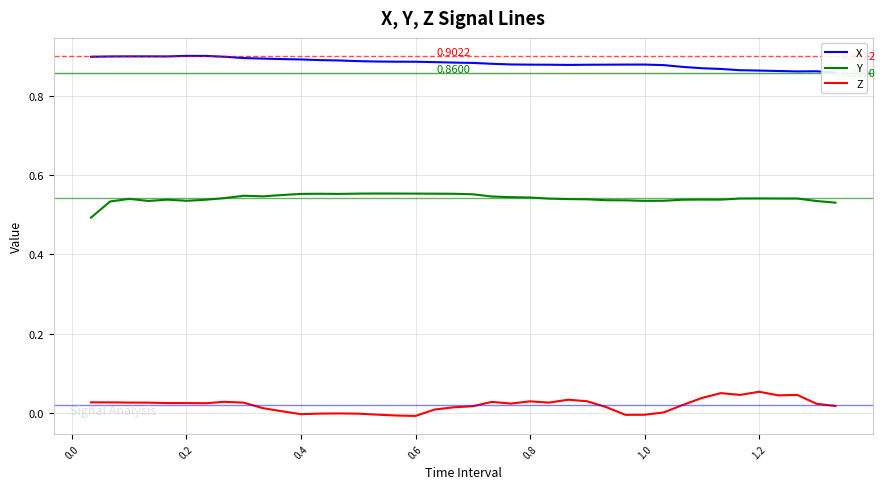

True or false: X and Z intersect in this chart.

False